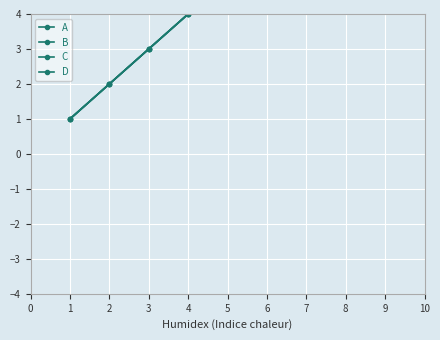

Rank the series by their maximum value, from lowest to highest.

A, B, C, D